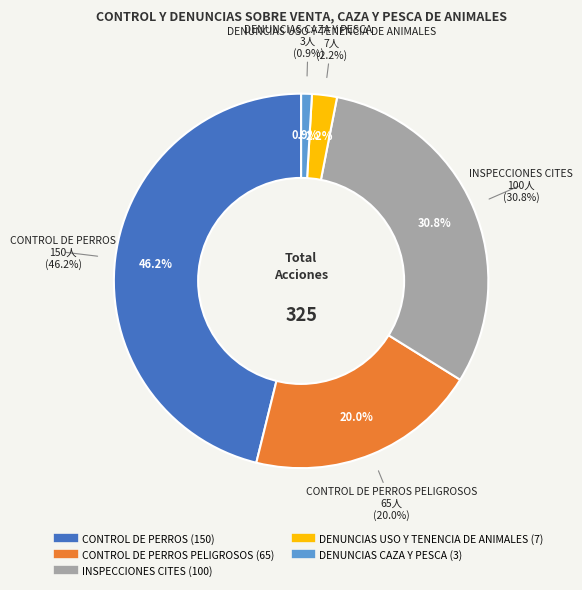

Is the sum of INSPECCIONES CITES and DENUNCIAS USO Y TENENCIA DE ANIMALES greater than half?

No